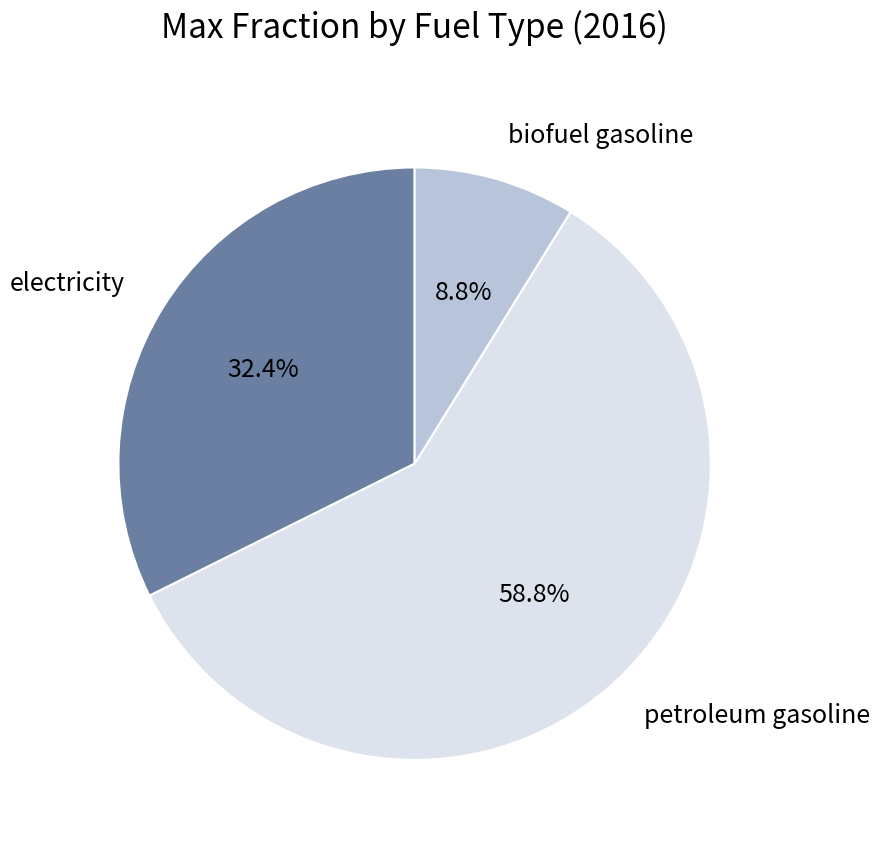

What is the majority slice?

petroleum gasoline